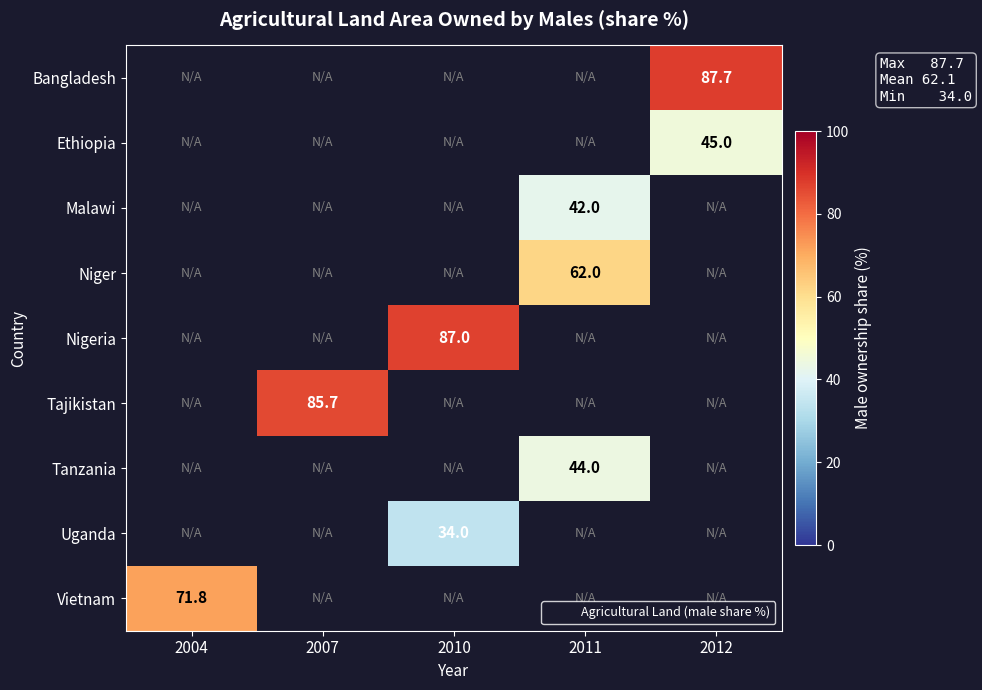

How many data points does each series have?

5